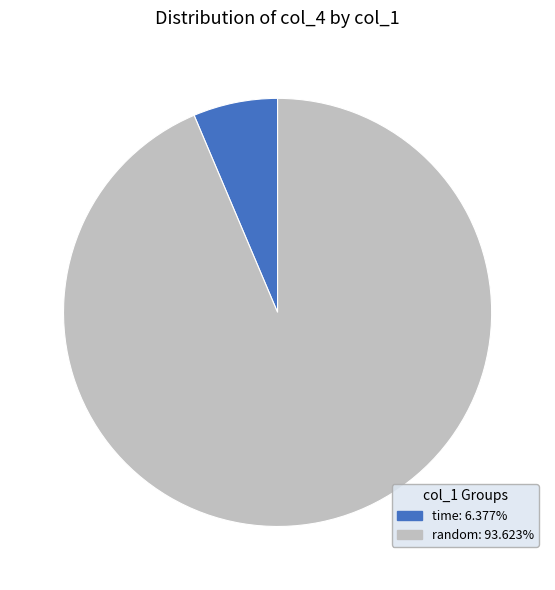

Does any single category account for the majority?

Yes